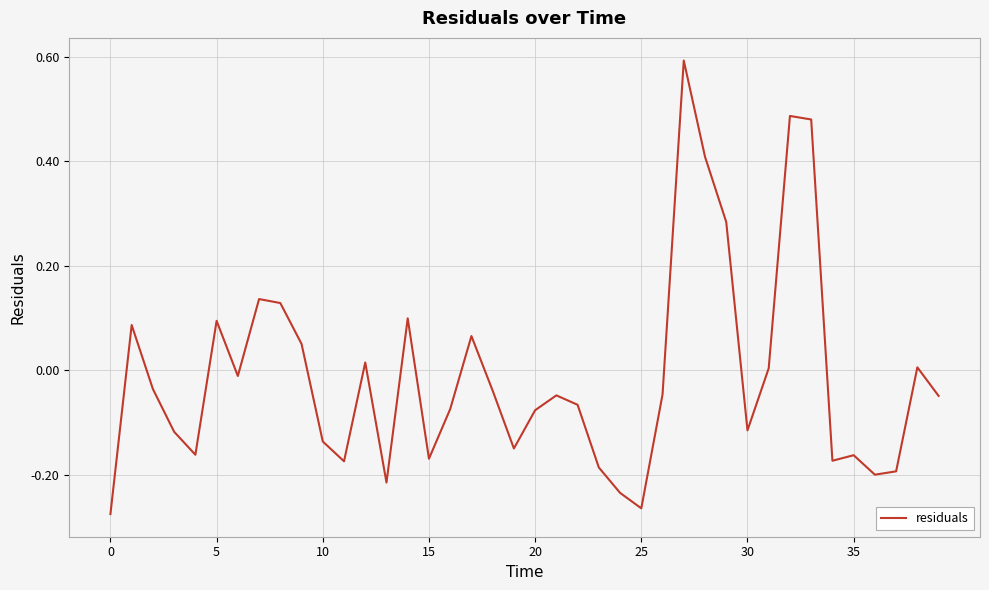

What is the maximum value shown in the chart?

0.6